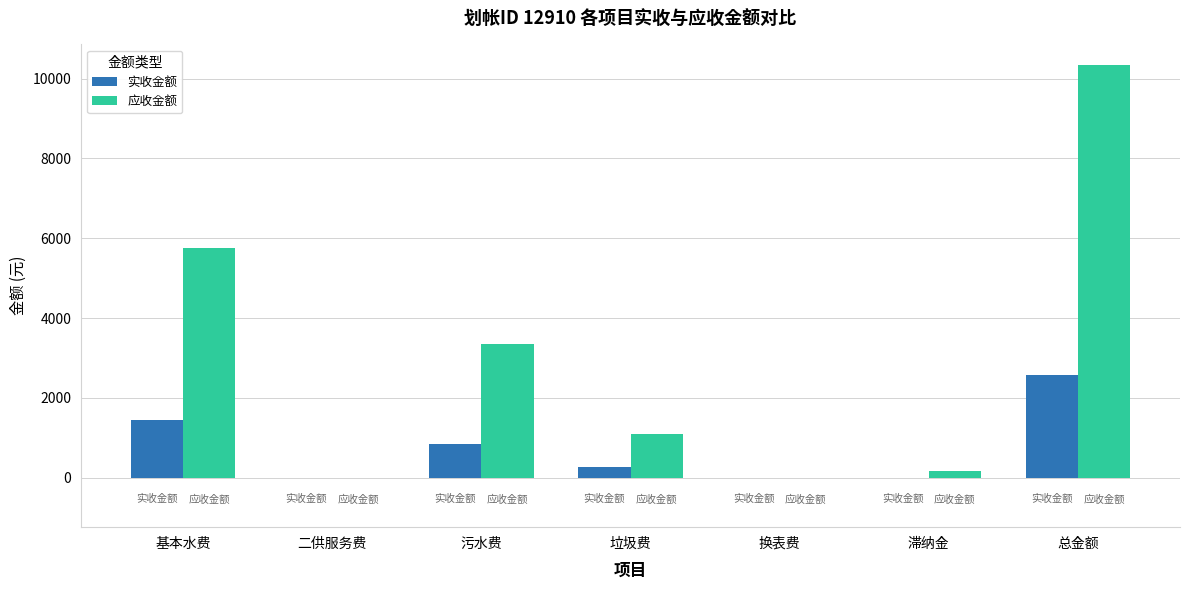

Which series has the largest total across all categories?

应收金额